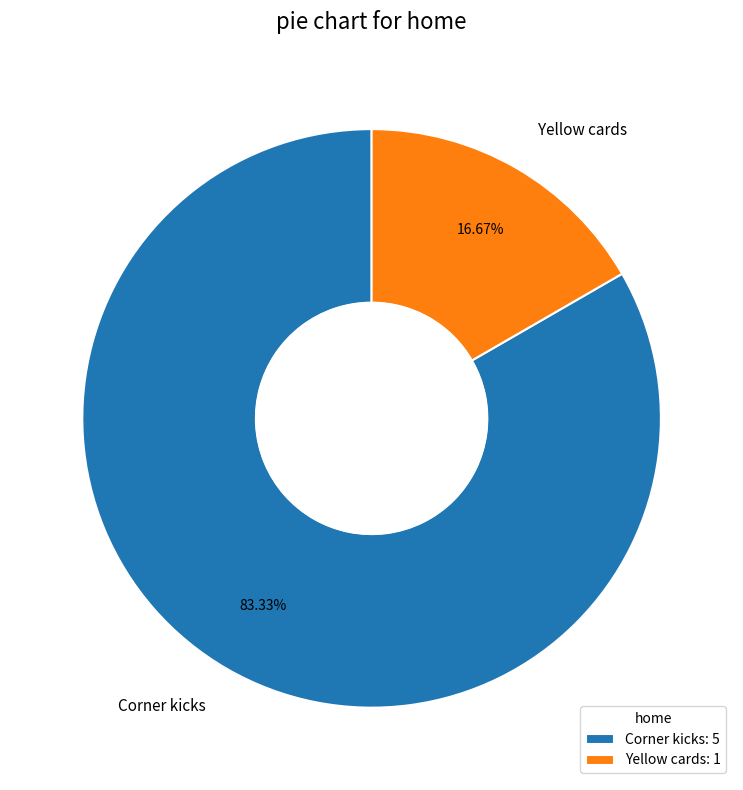

To the nearest percent, what percentage of the pie is Corner kicks?

83%